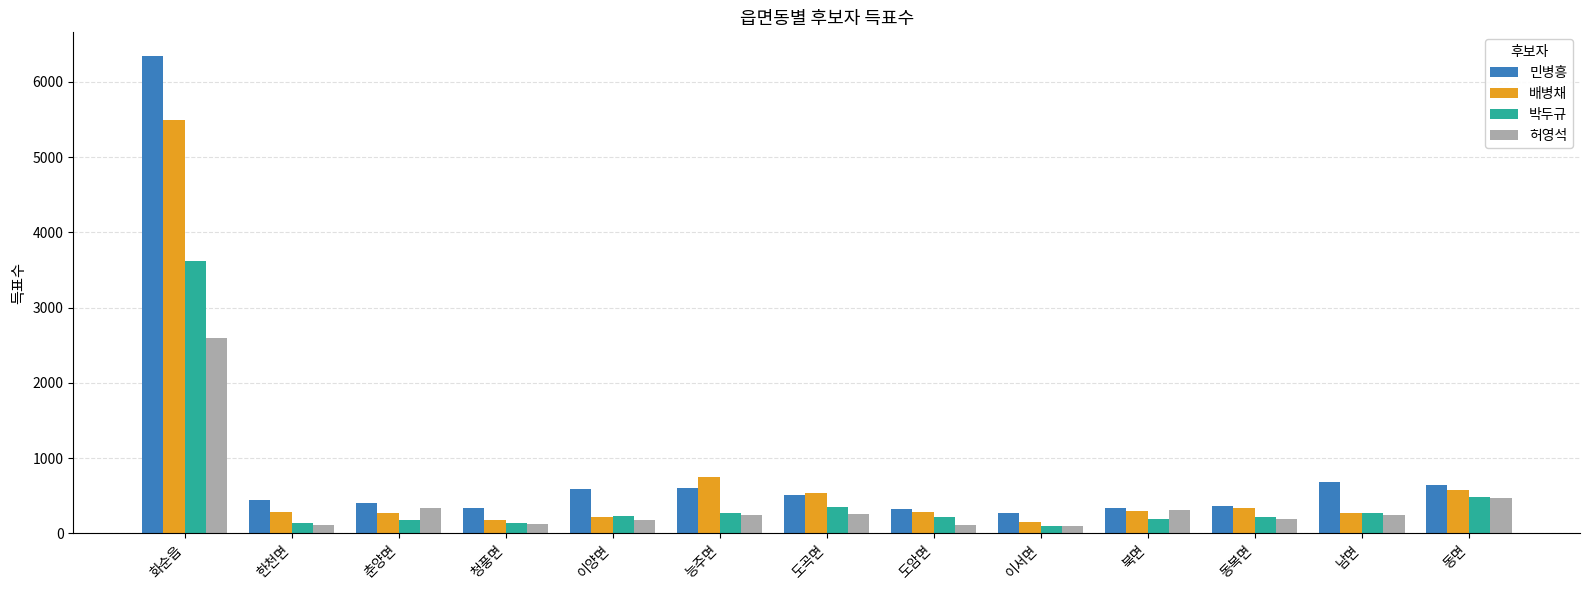

What is the difference between the second highest and minimum values in the 허영석 series?

373